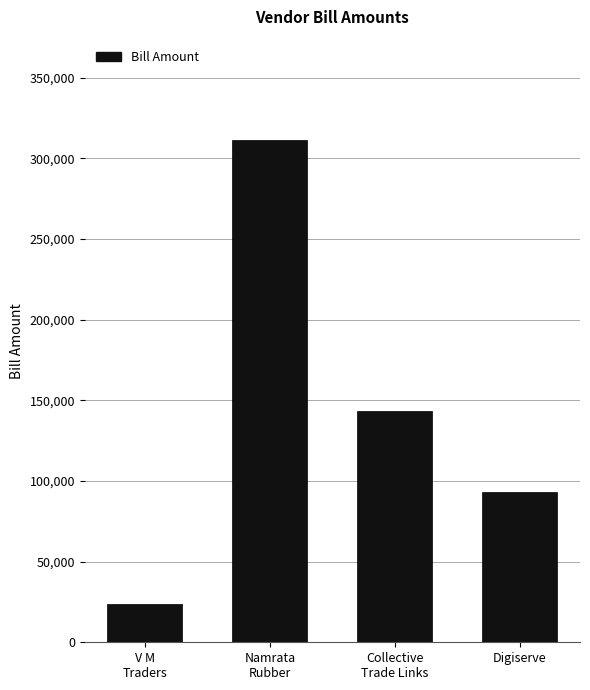

Rank the categories by value from lowest to highest.

V M
Traders, Digiserve, Collective
Trade Links, Namrata
Rubber